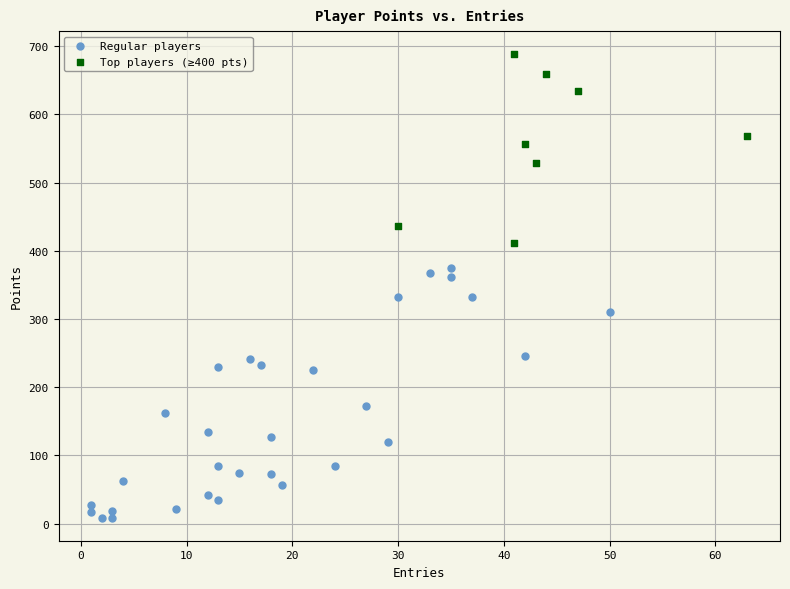

Which series has the widest spread of Y values?

Regular players